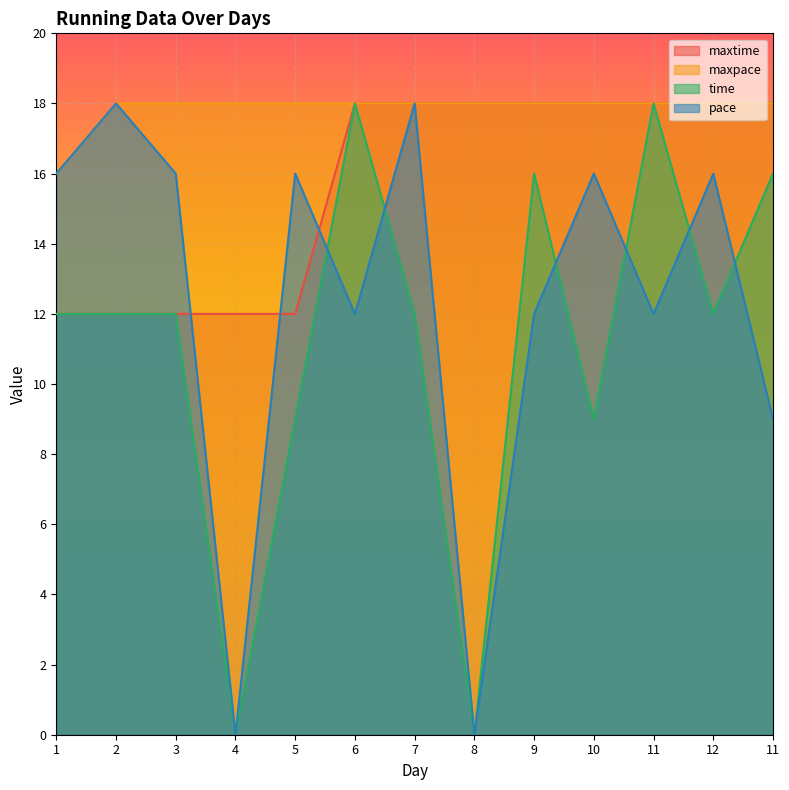

Which series has the largest range (max minus min)?

time